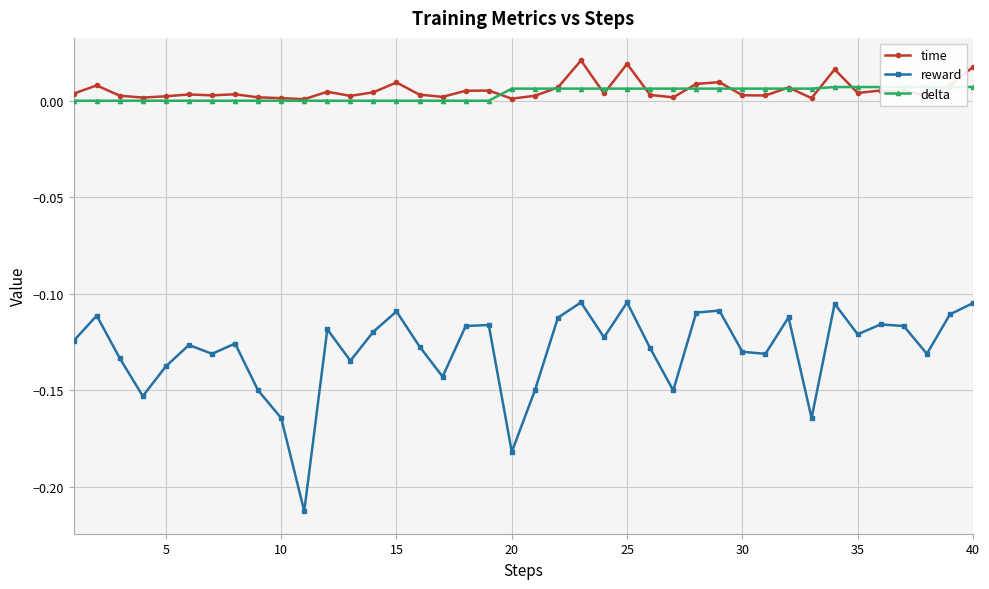

Count the number of categories in the chart.

40